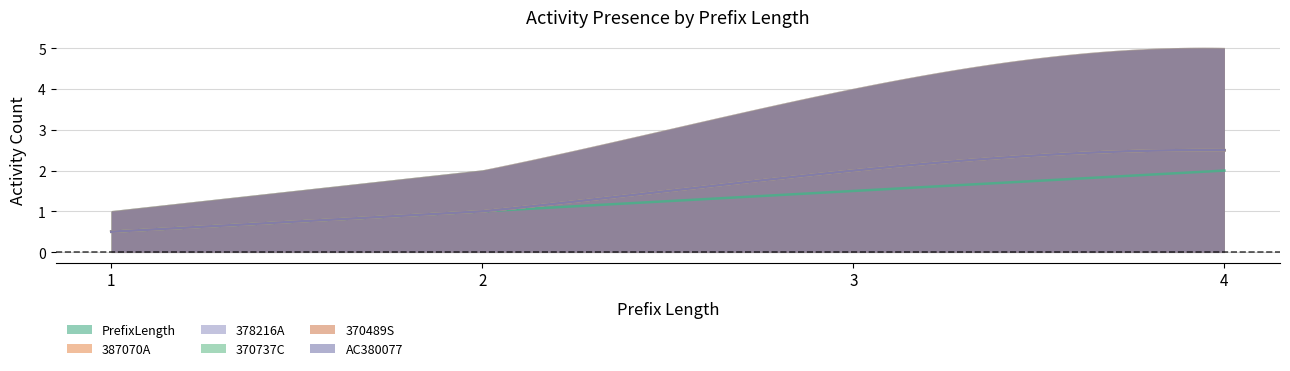

List the labels in order of 370489S value, smallest first.

1, 2, 3, 4